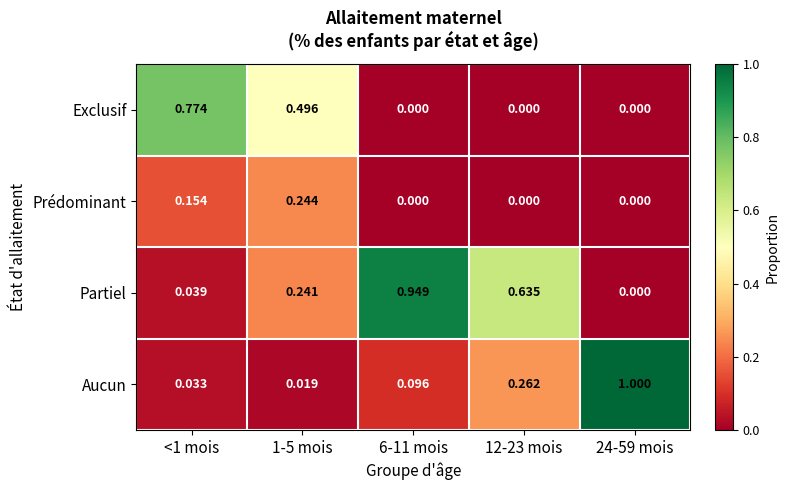

Which series has the widest spread of values?

Aucun